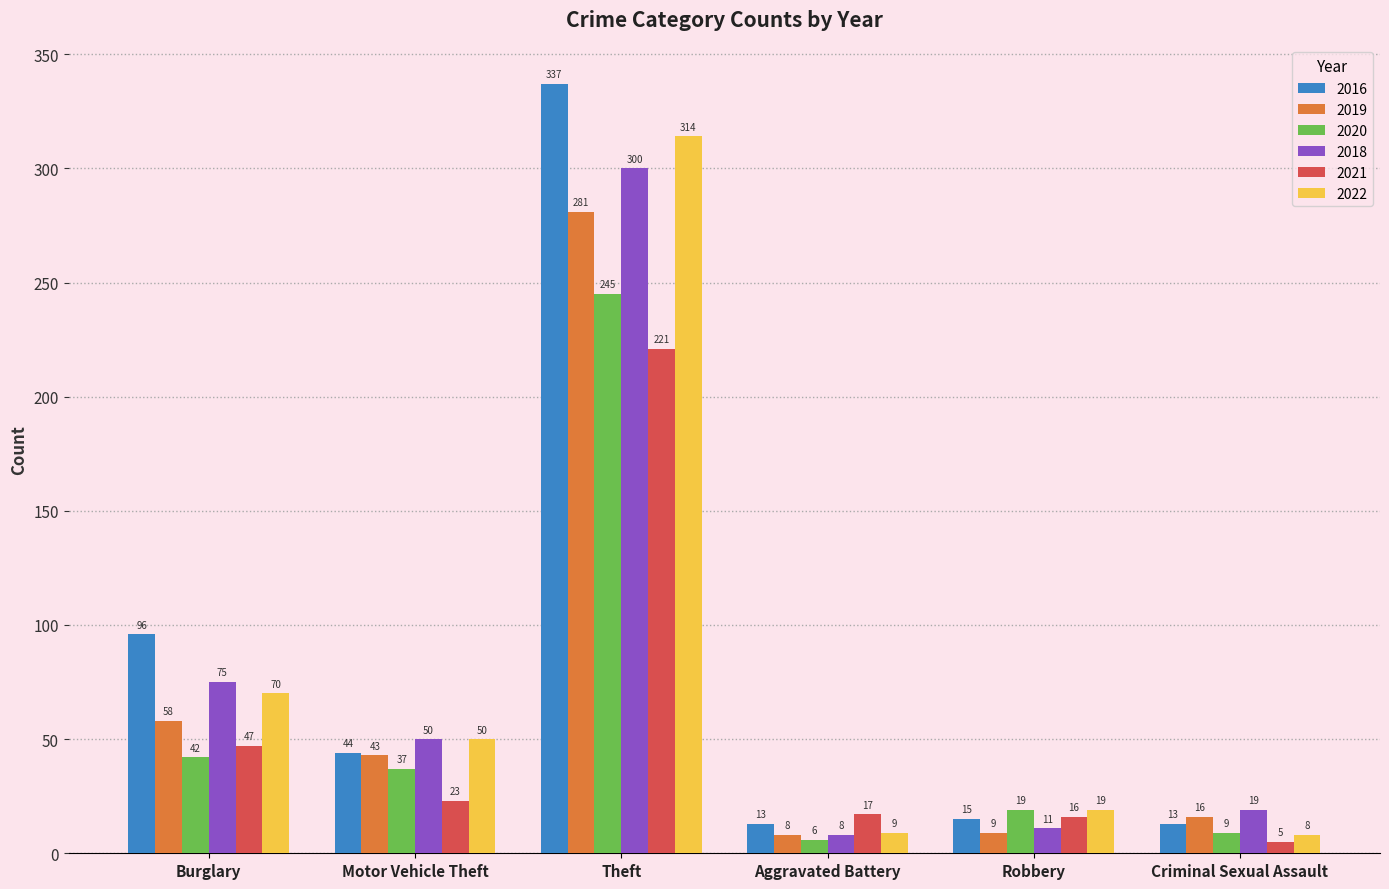

Which series has the largest range (max minus min)?

2016